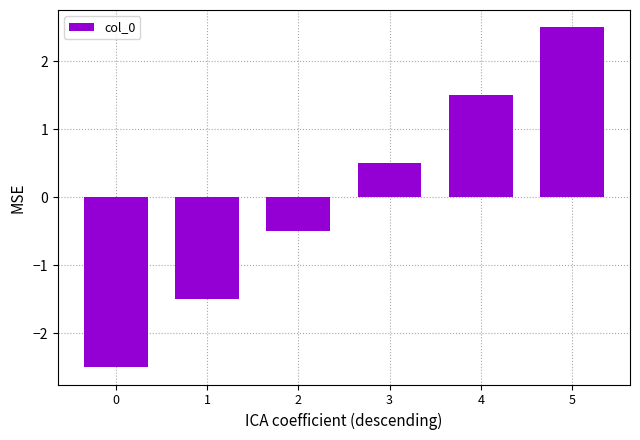

List the labels in order of value, smallest first.

0, 1, 2, 3, 4, 5